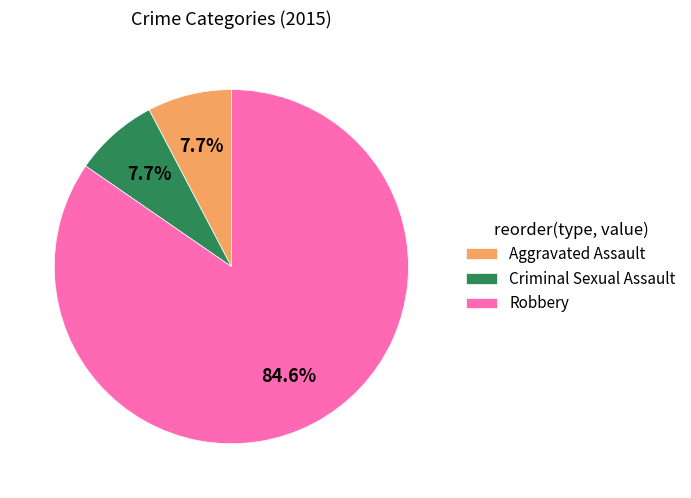

Which category has the biggest portion of the pie?

Robbery